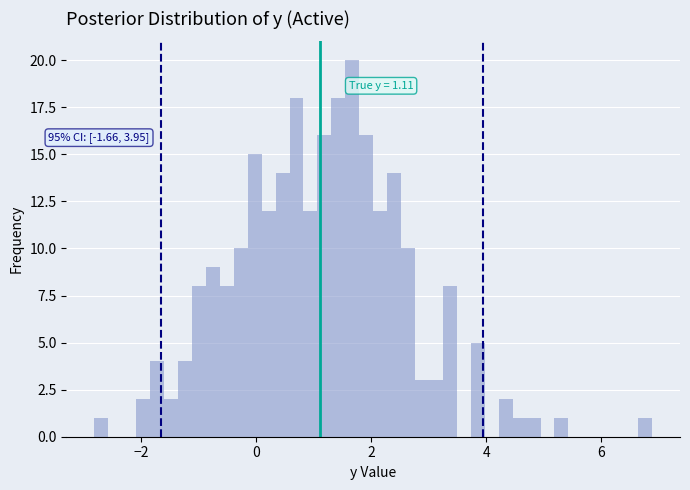

Around what value on the x-axis is the tallest bar? Give the approximate position of its centre, as read against the axis.

1.6